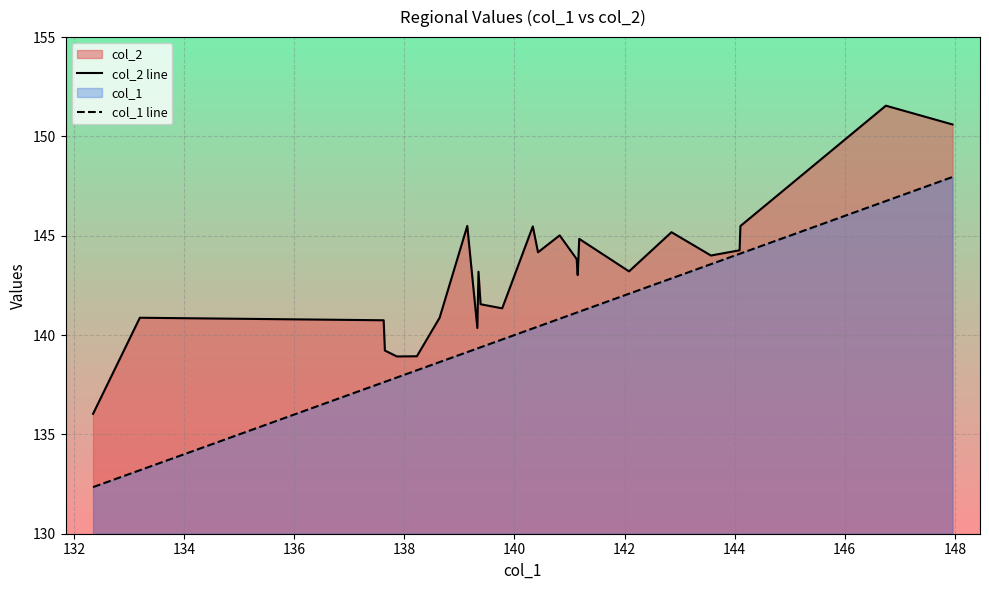

How many values in the col_1 line series are below 140?

12